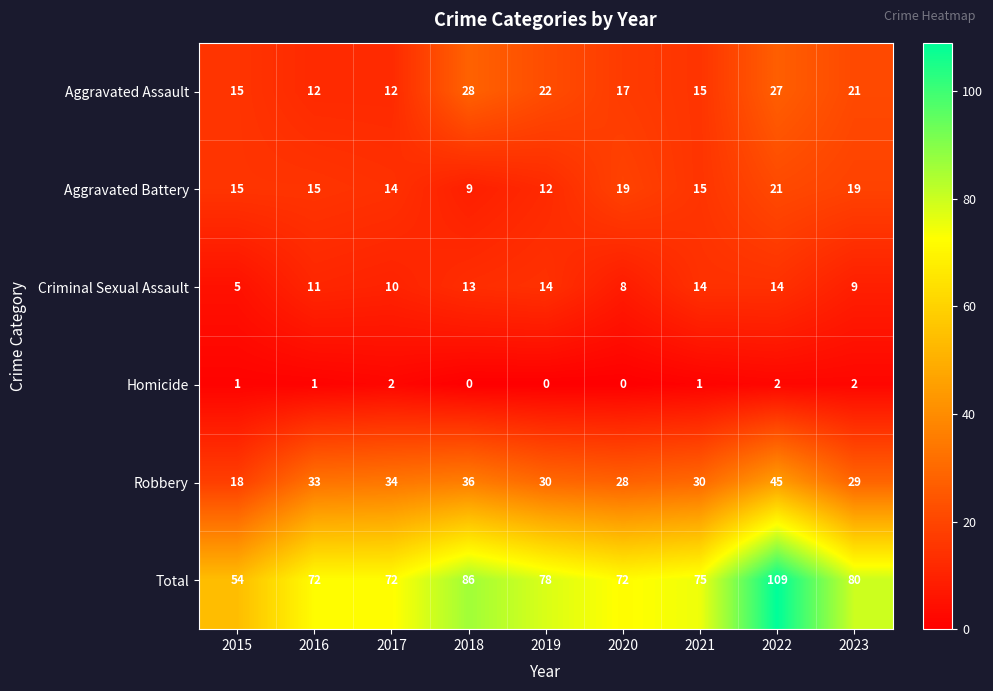

List the series in order of their peak value, highest first.

Total, Robbery, Aggravated Assault, Aggravated Battery, Criminal Sexual Assault, Homicide